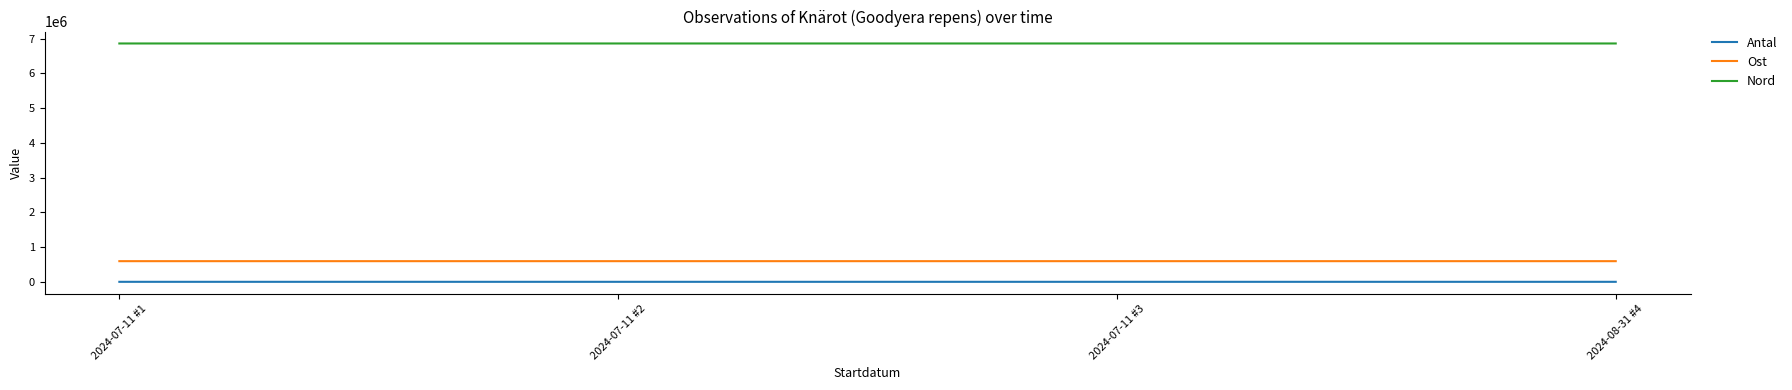

What is the sum of all Ost values?

2377145